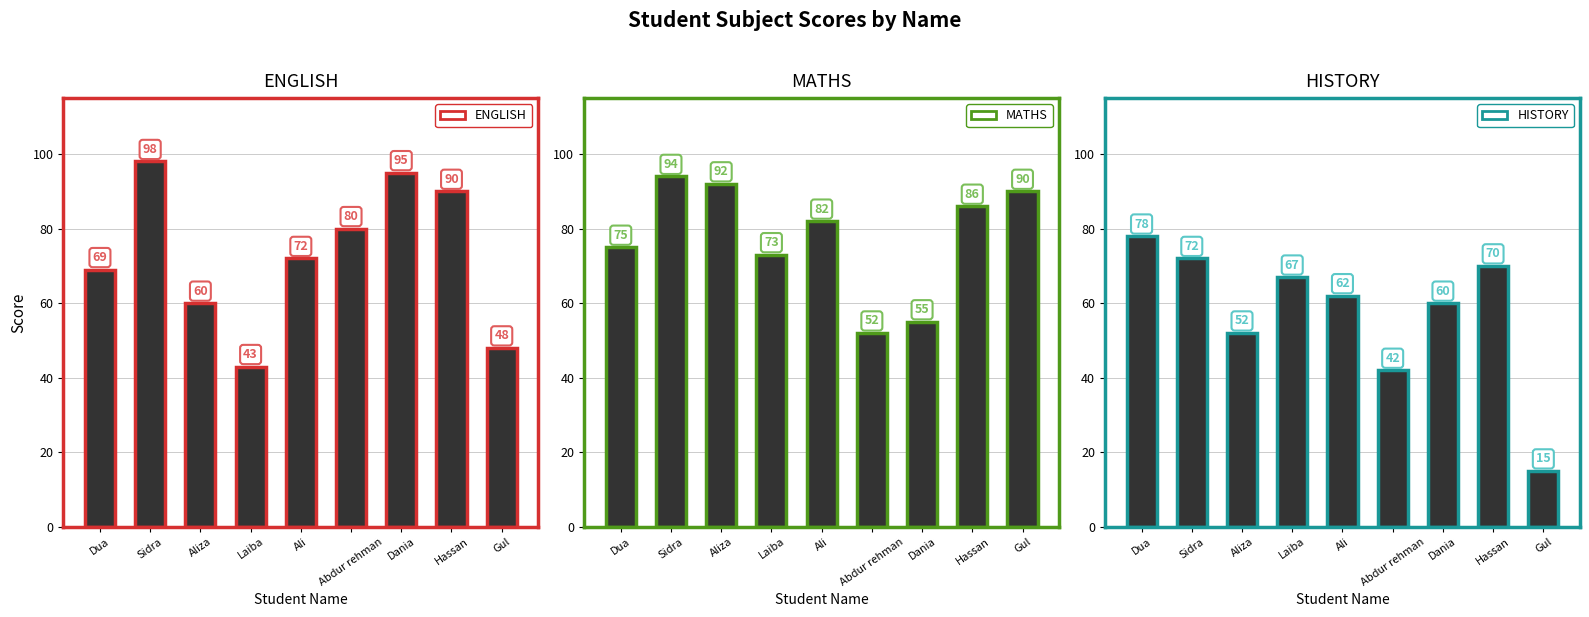

What is the label of the 1st bar from the right?

Gul